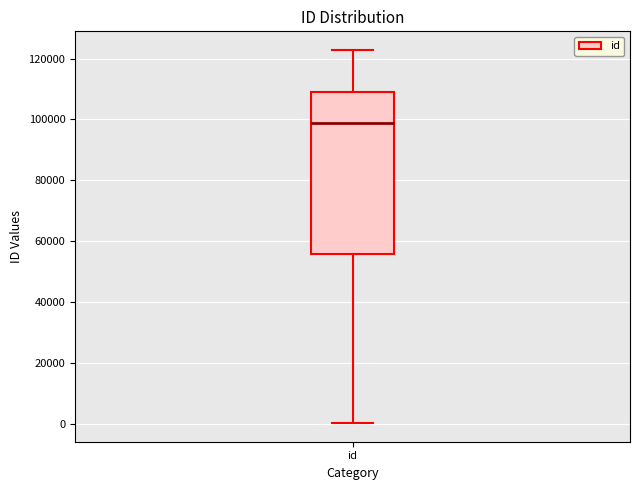

Read this box plot against the y-axis: the position of the median line, the range covered by the box, and the ends of both whiskers. The values are not printed on the chart, so give them approximately, as read against the axis.

median 98000, box 56000 to 110000, whiskers 0 to 122000